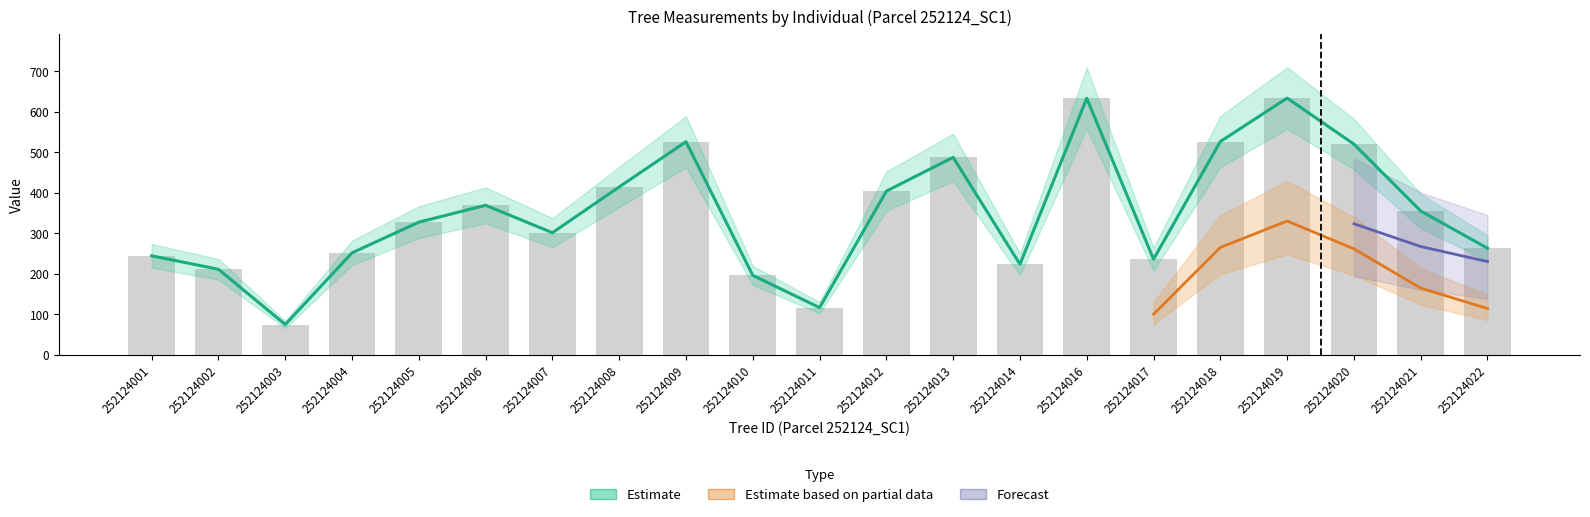

What is the sum of all g values?

7316.2